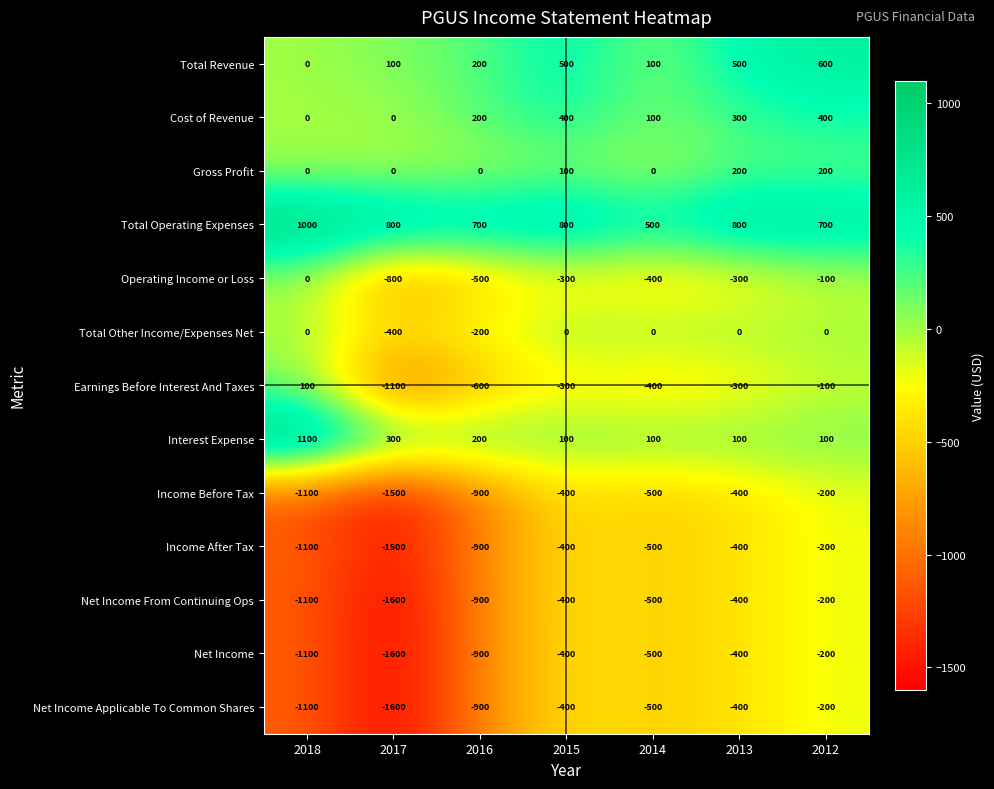

How many values in Operating Income or Loss are below zero?

6